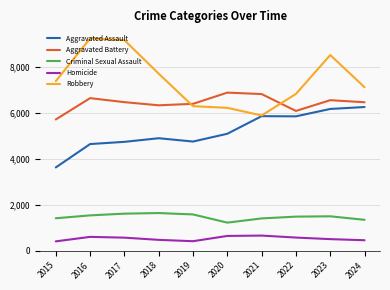

The value of Aggravated Battery at 2023 is 10505. True or false?

False